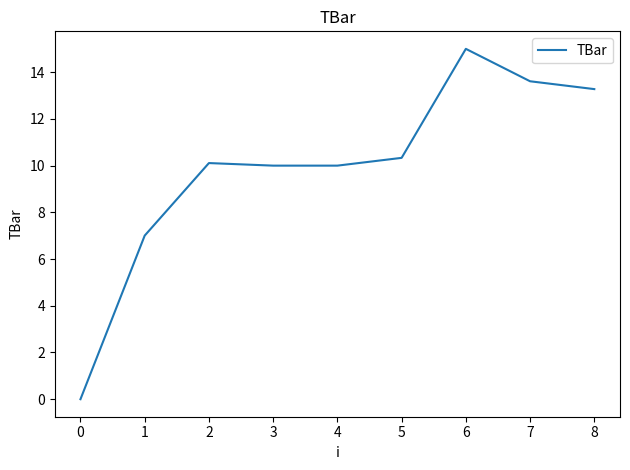

What is the greatest value displayed?

15.0